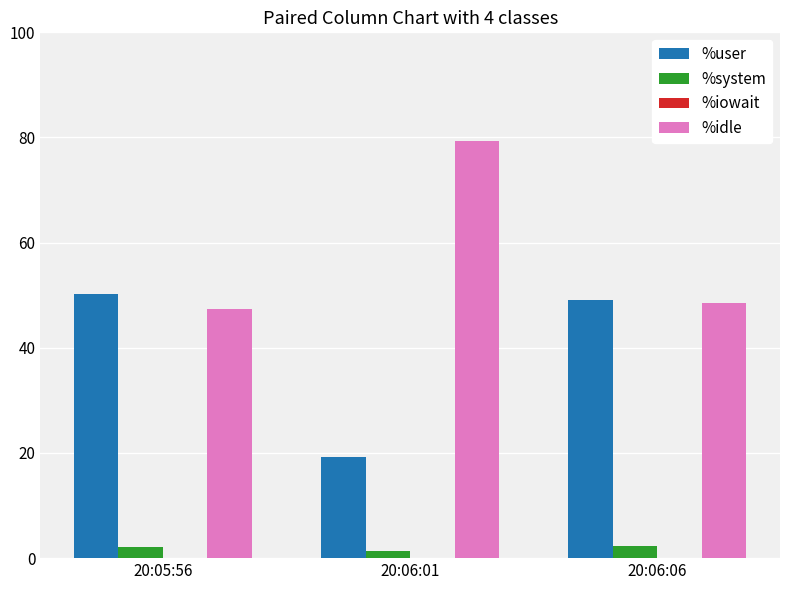

What is the sum of all %system values?

5.9